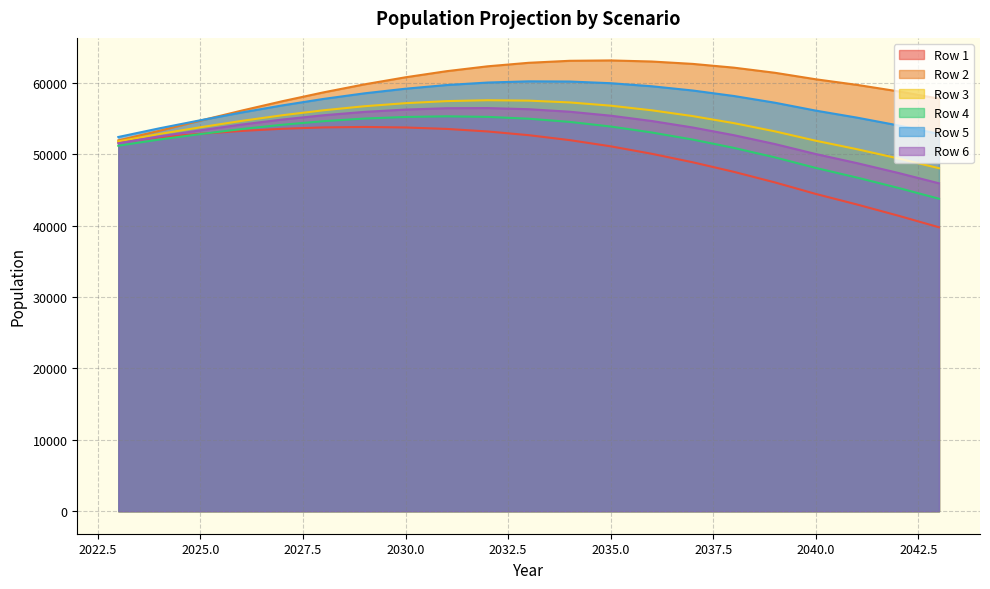

What is the smallest value displayed?

39774.7